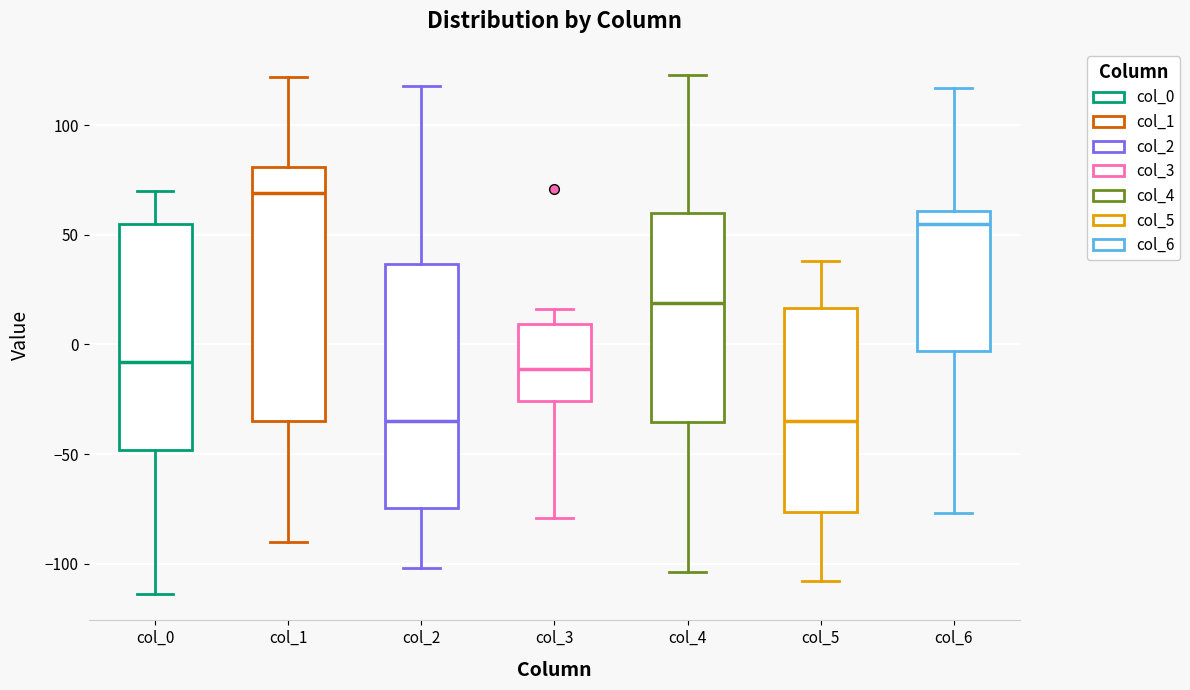

Reading left to right, transcribe this box plot: for each box, give where its median line is, the range the box spans, and where its two whiskers end, as read against the y-axis. The values are not printed on the chart, so give them approximately, as read against the axis.

col_0: median -10, box -50 to 55, whiskers -115 to 70
col_1: median 70, box -35 to 80, whiskers -90 to 120
col_2: median -35, box -75 to 35, whiskers -100 to 120
col_3: median -10, box -25 to 10, whiskers -80 to 15
col_4: median 20, box -35 to 60, whiskers -105 to 125
col_5: median -35, box -75 to 15, whiskers -110 to 40
col_6: median 55, box -5 to 60, whiskers -75 to 115